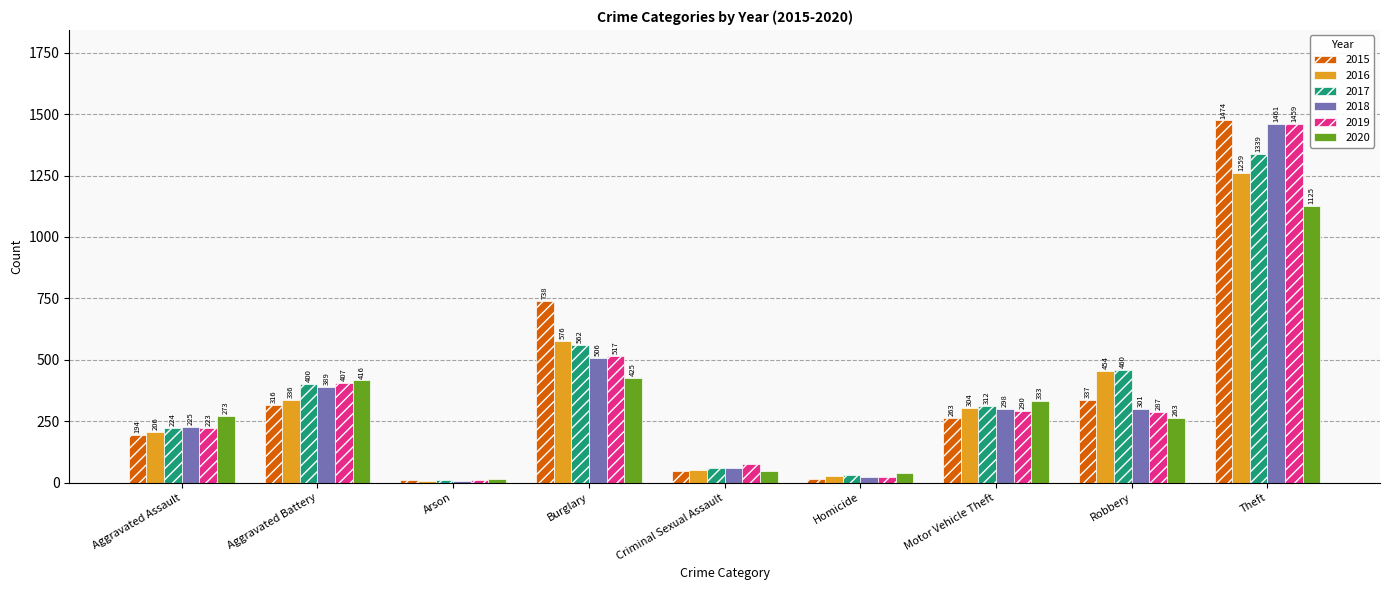

How many groups of bars are there?

9